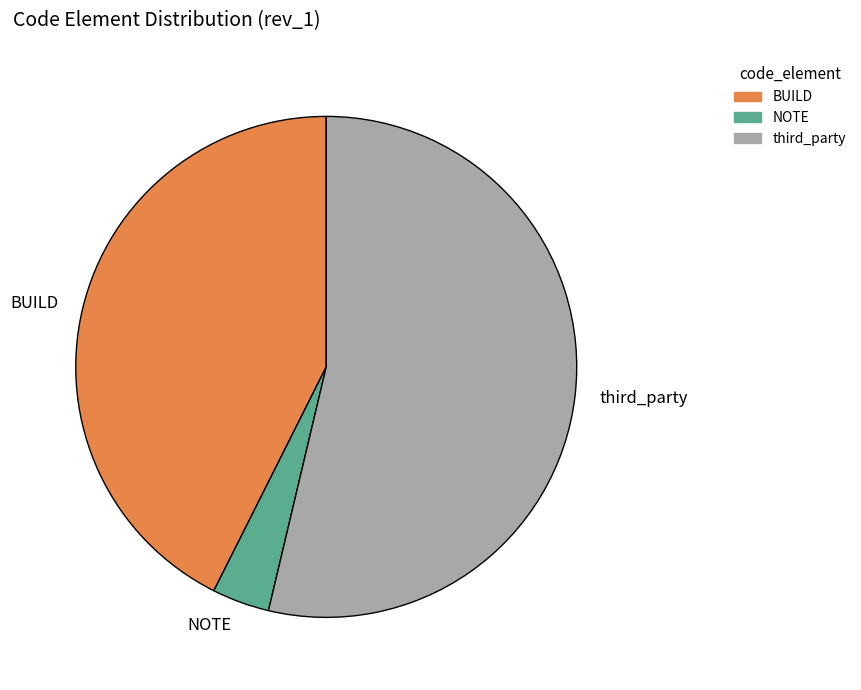

Do NOTE and BUILD together represent more than half of the pie?

No